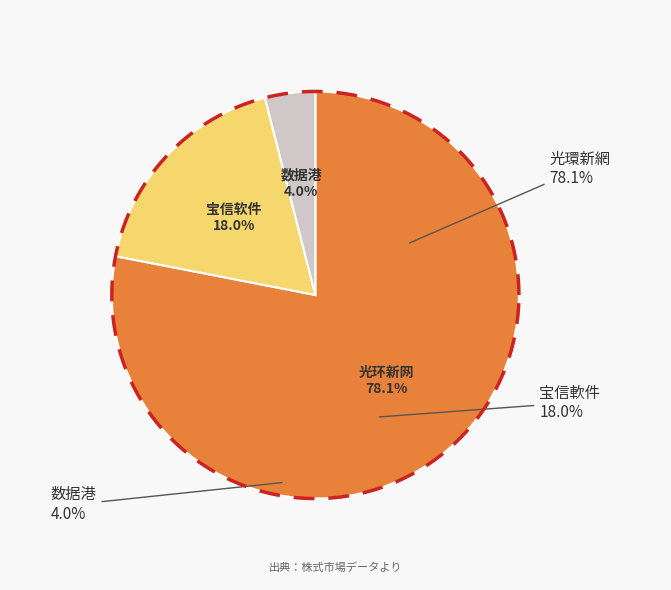

Which slice represents more than half of the pie?

光环新网